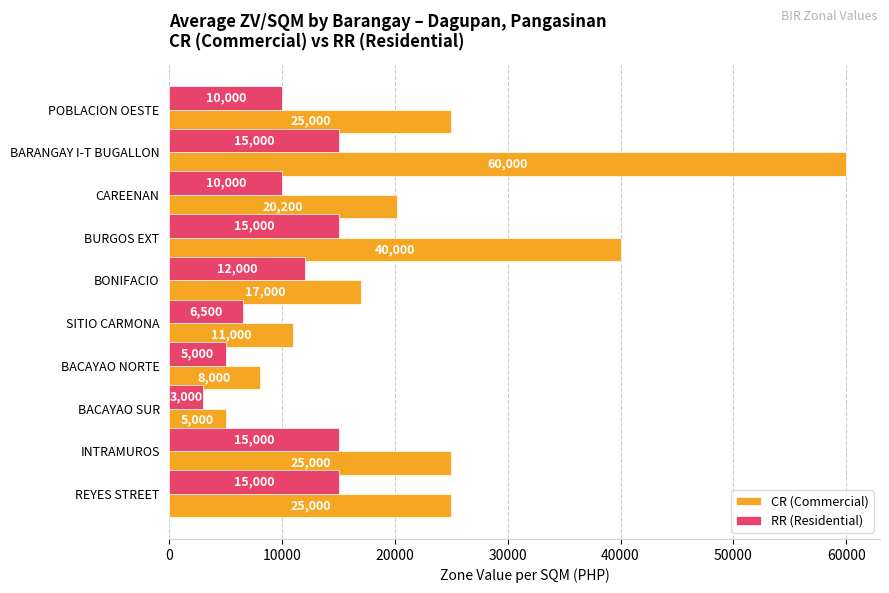

What is the difference between the highest and lowest values at INTRAMUROS?

10000